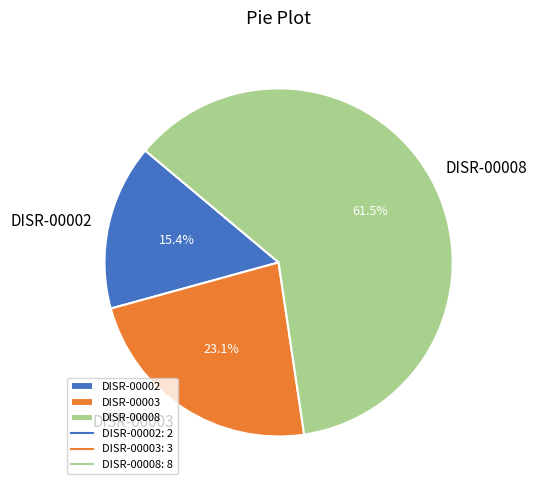

Which slice represents more than half of the pie?

DISR-00008